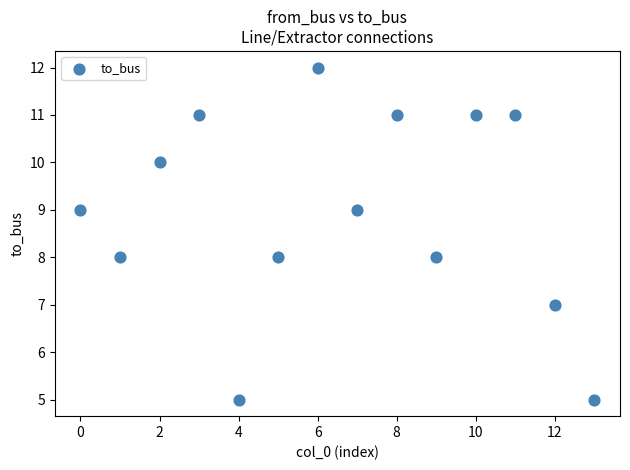

What is the range of Y values (max minus min)?

7